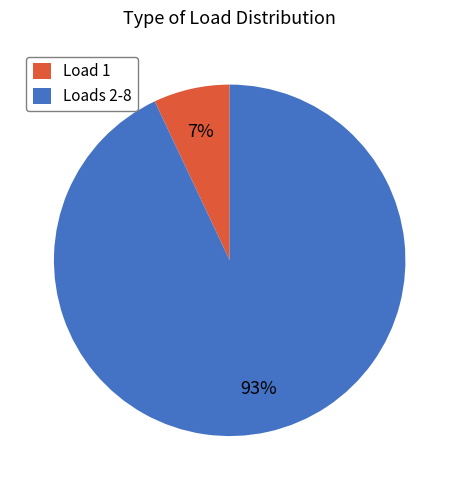

To the nearest percent, what is the difference between the Loads 2-8 and Load 1 slice percentages?

86%